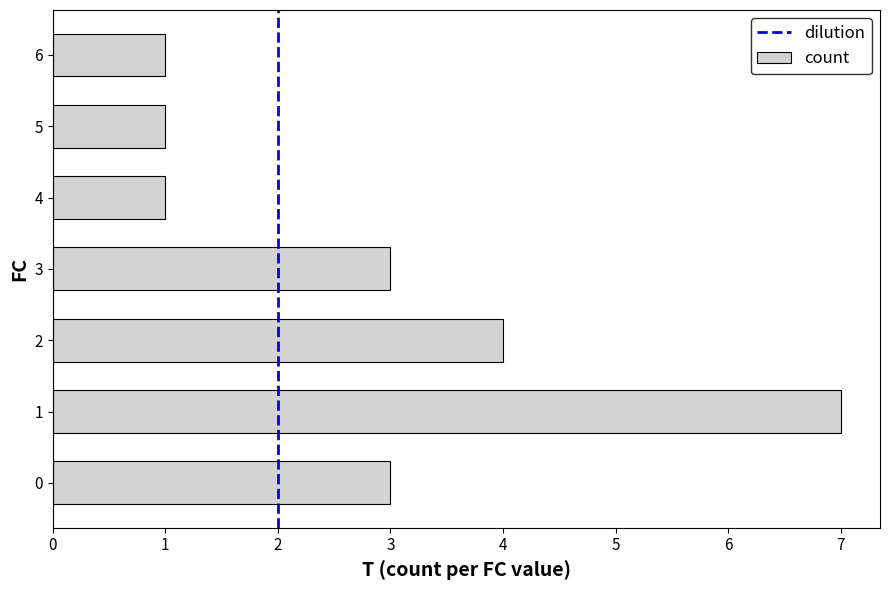

What is the average value?

3